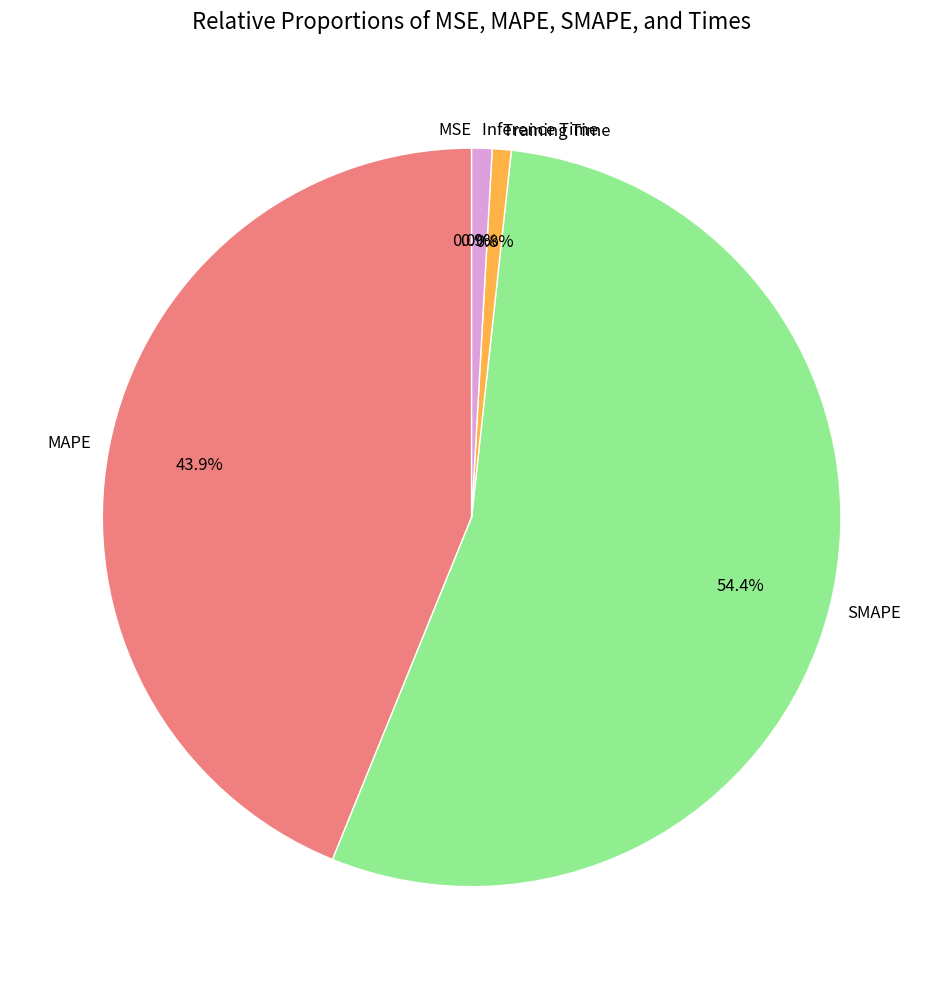

Is there a majority slice in this chart?

Yes